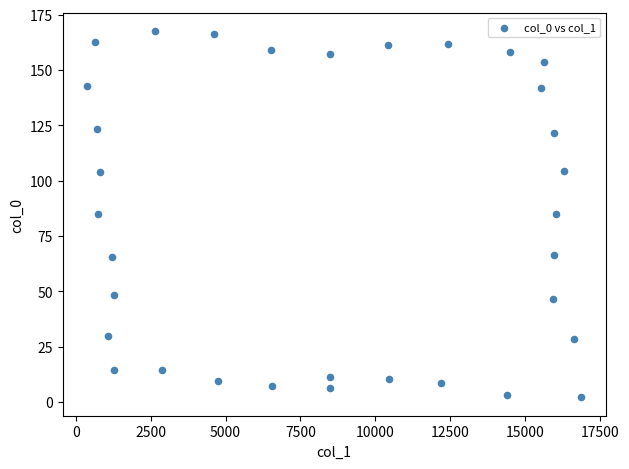

What is the range of Y values (max minus min)?

165.6